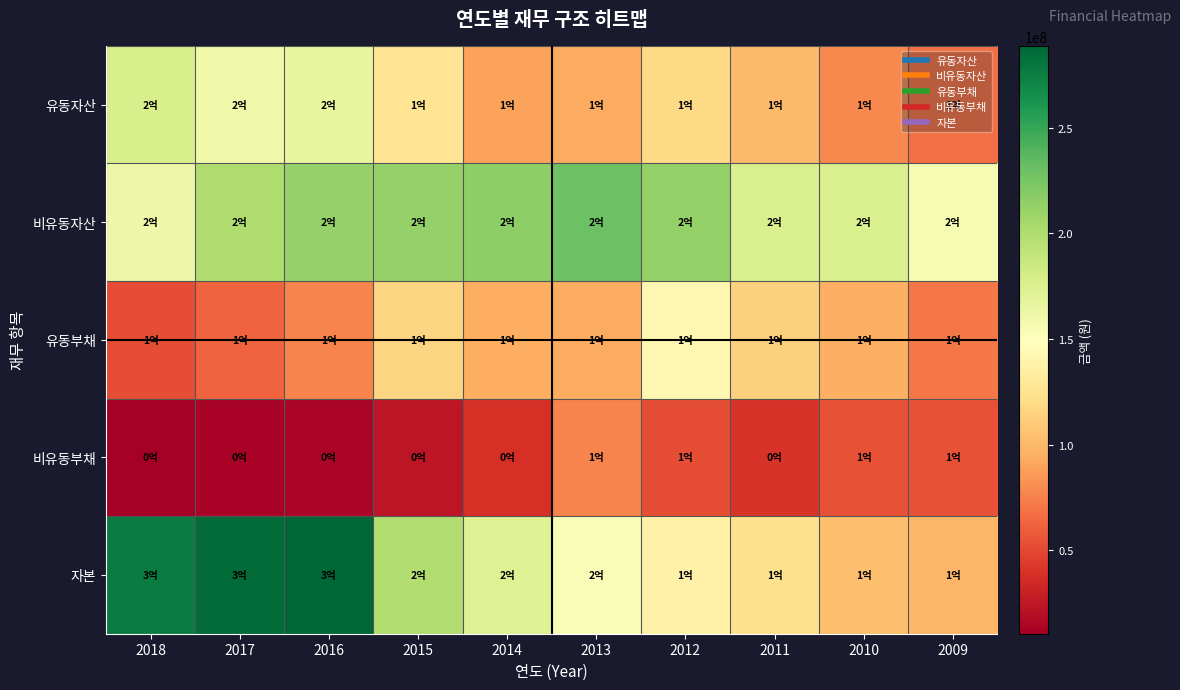

What is the smallest value displayed?

10487641